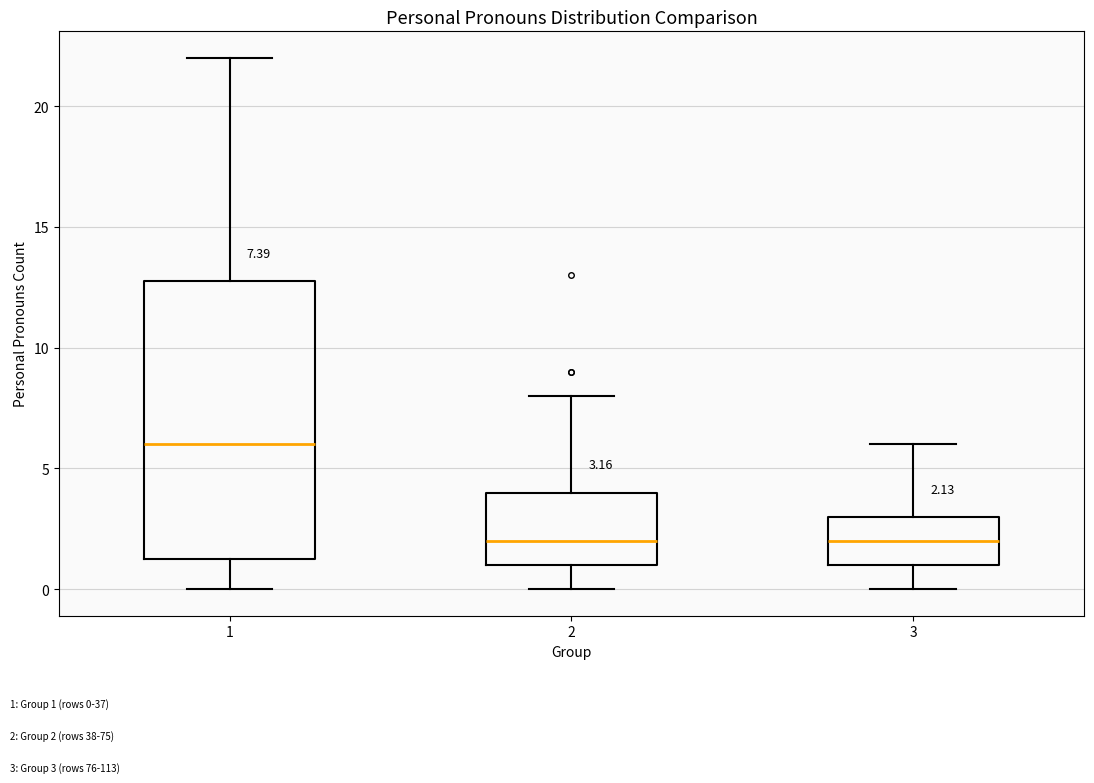

Comparing the boxes themselves (not the whiskers), which one is the tallest?

1